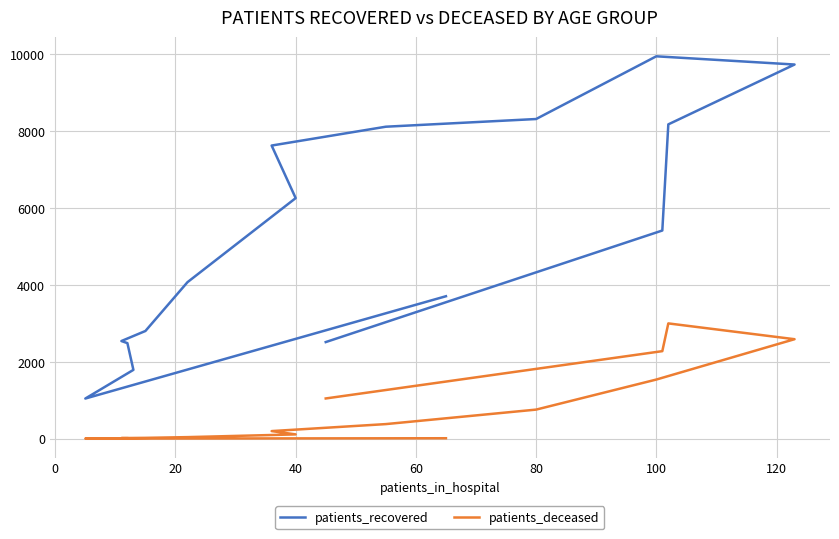

What is the value of the patients_deceased point at the 9th from the left?

198